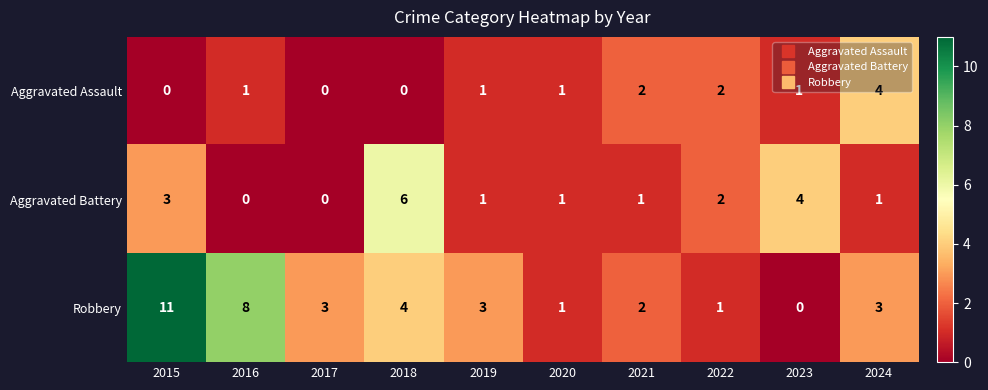

What is the sum of the Robbery values at 2022 and 2016?

9